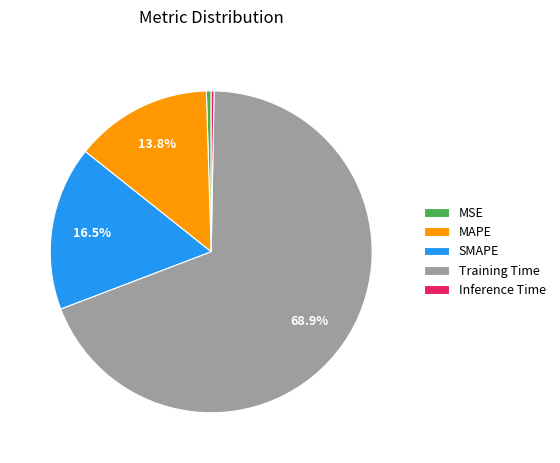

Is there a majority slice in this chart?

Yes